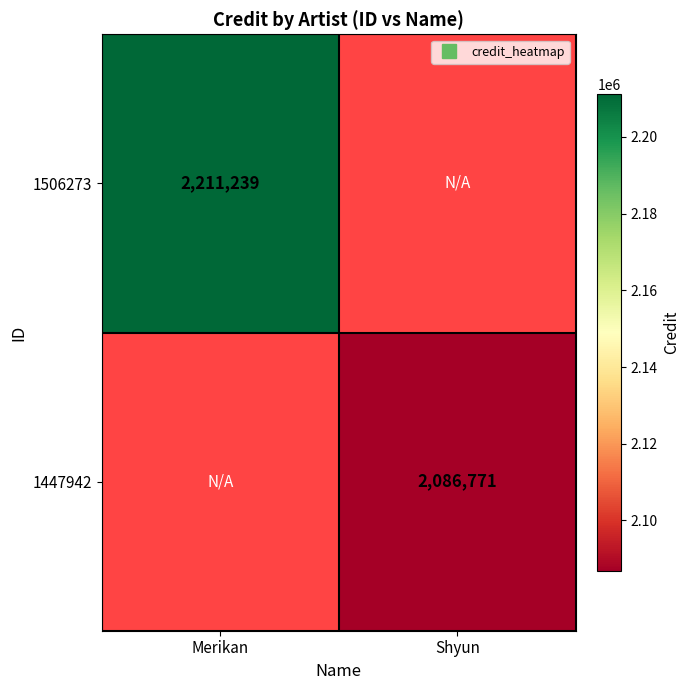

Which label corresponds to the smallest value in the chart?

Shyun